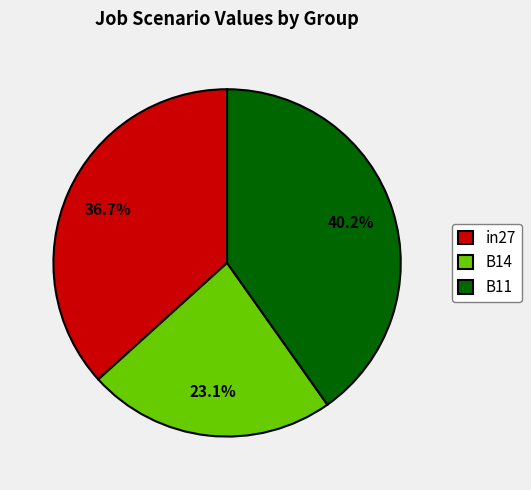

Which category has the smallest portion of the pie?

B14